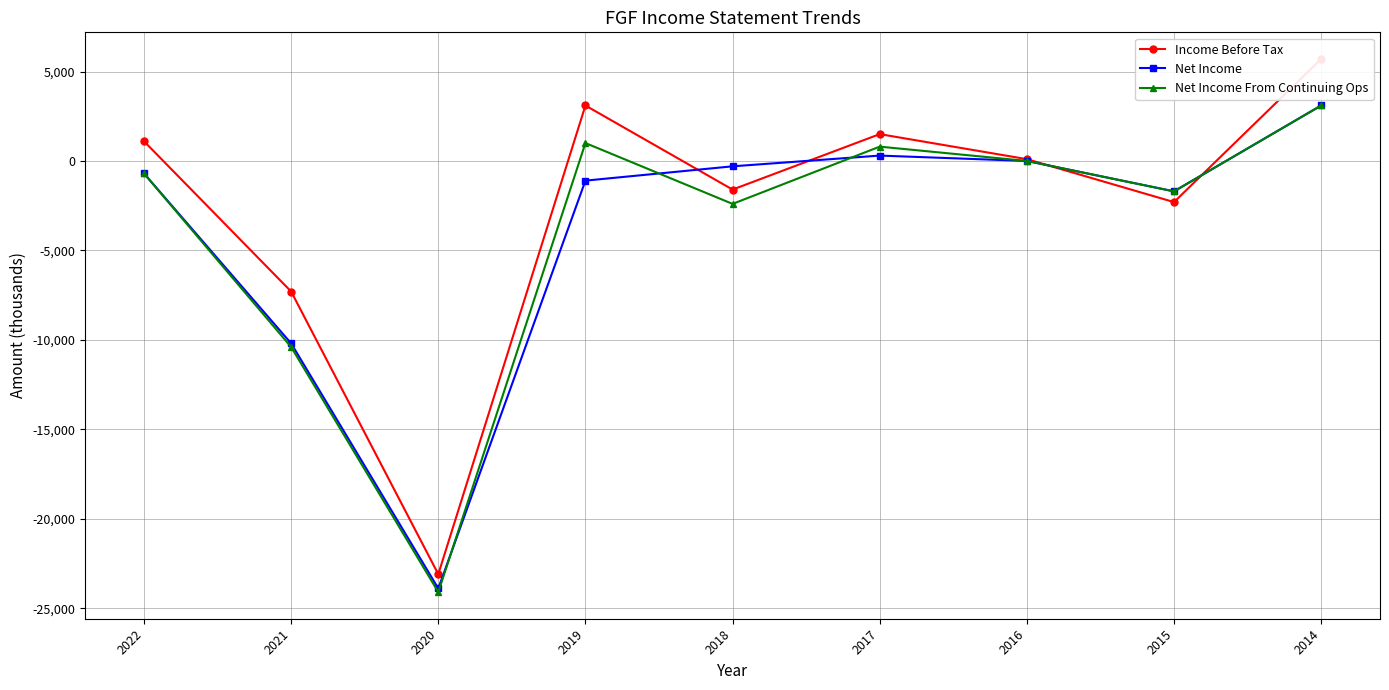

What is the difference between the highest and lowest values at 2014?

2600